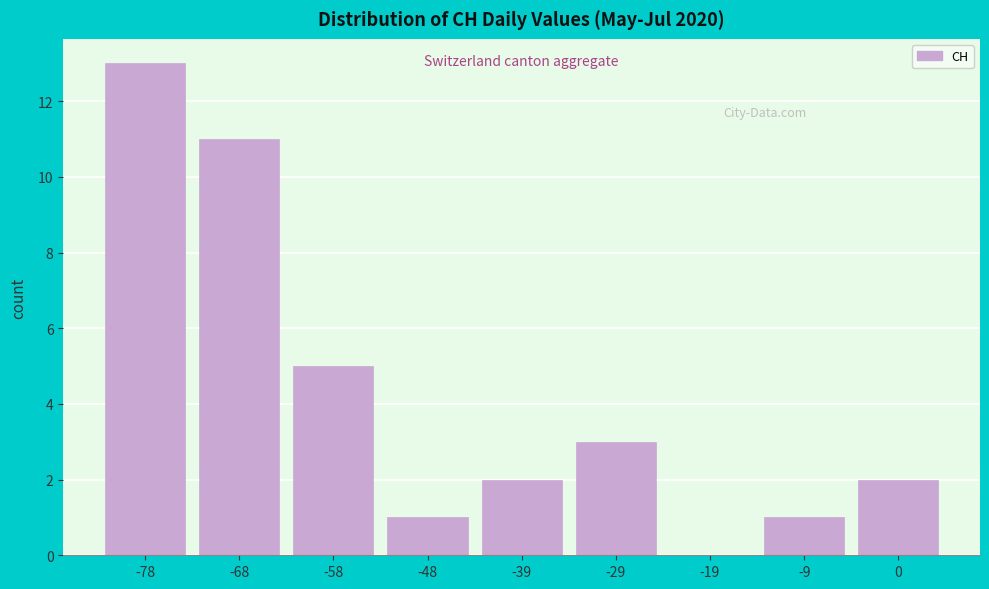

Reading left to right, list all the values displayed in this chart.

-78=13	-68=11	-58=5	-48=1	-39=2	-29=3	-19=0	-9=1	0=2